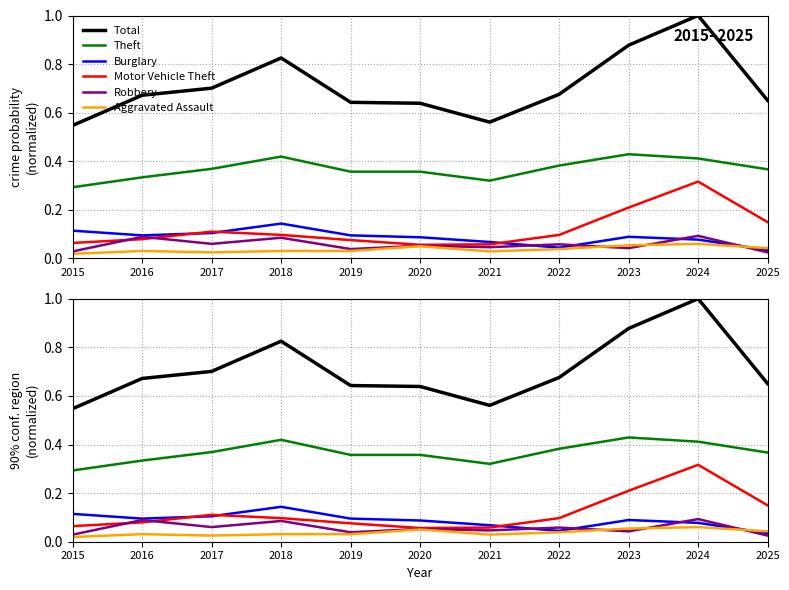

What is the difference between the second highest and minimum values in the Total series?

0.3